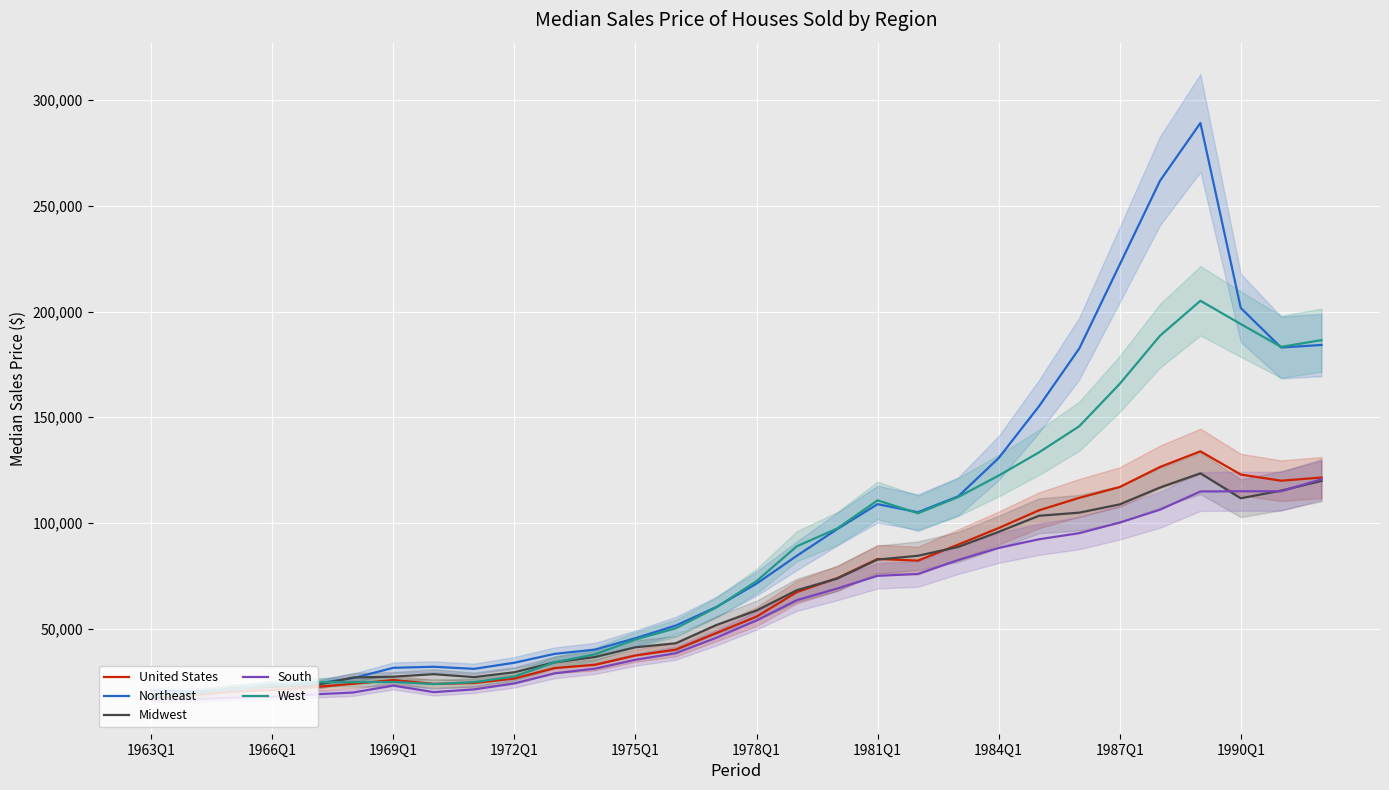

Which series has the largest range (max minus min)?

Northeast